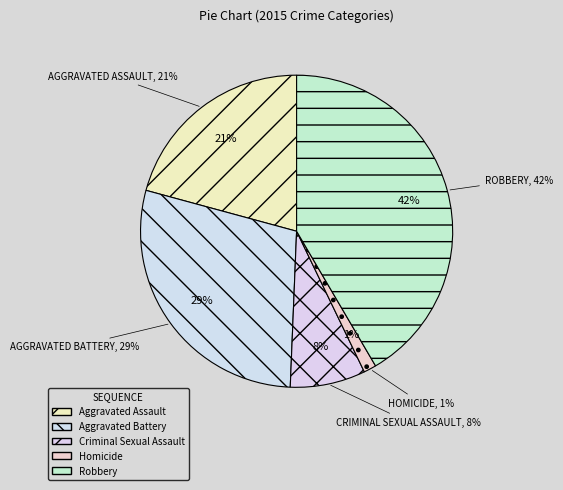

To the nearest percent, what percentage of the pie is Aggravated Battery?

29%